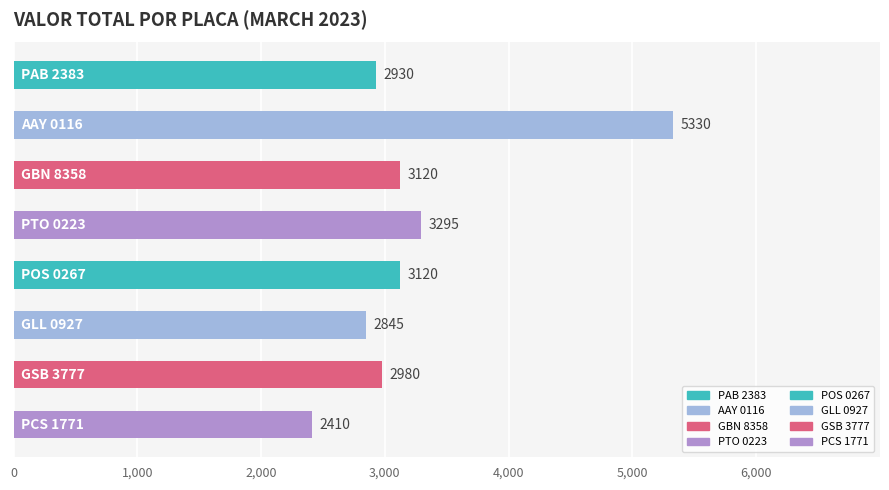

How many categories are shown in the chart?

8